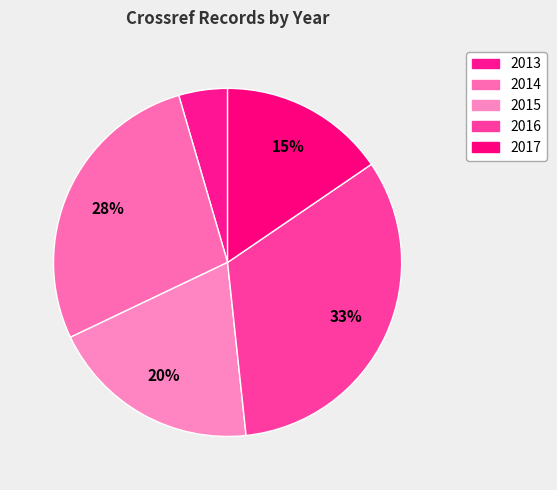

Is there a majority slice in this chart?

No